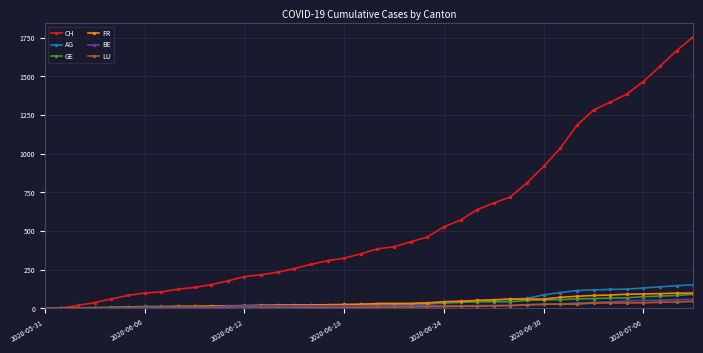

What is the maximum value for GE?

92